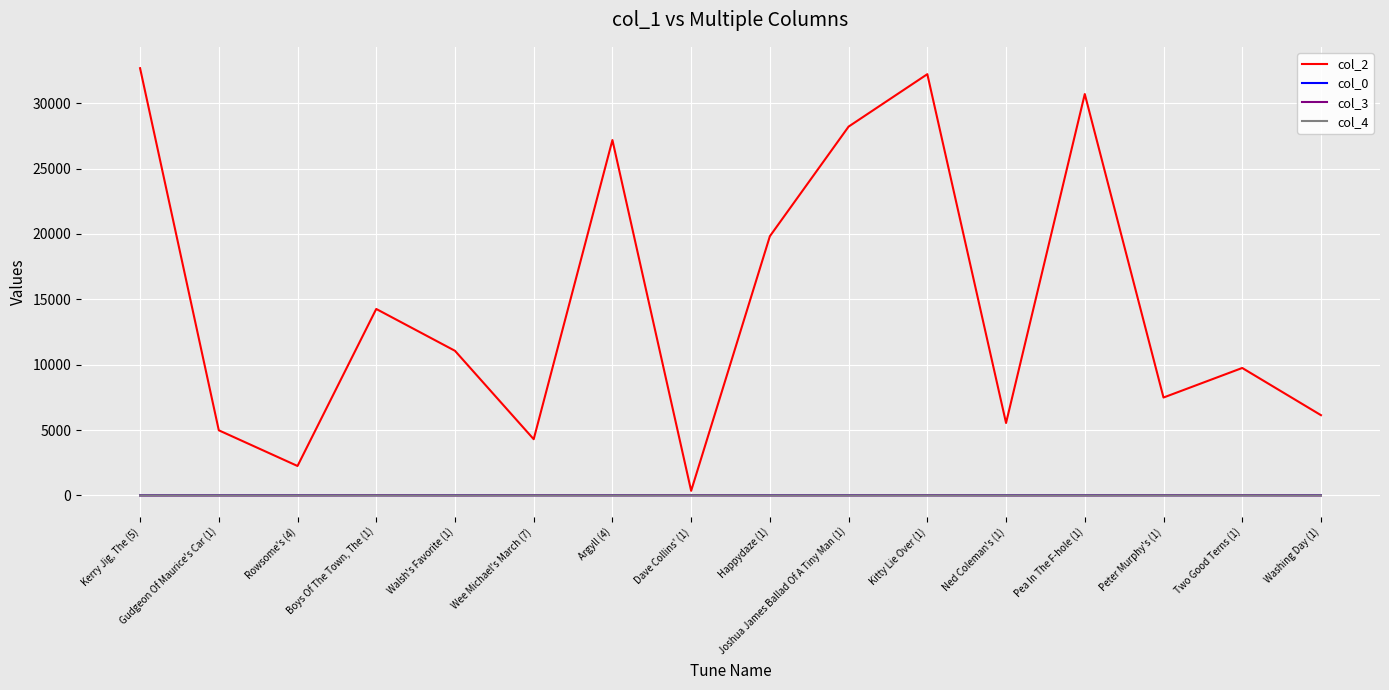

At which category does the chart reach its peak across all series?

Kerry Jig, The (5)